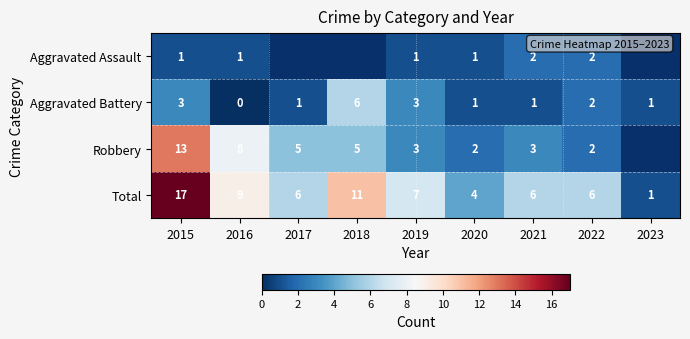

What is the sum of all Total values?

67